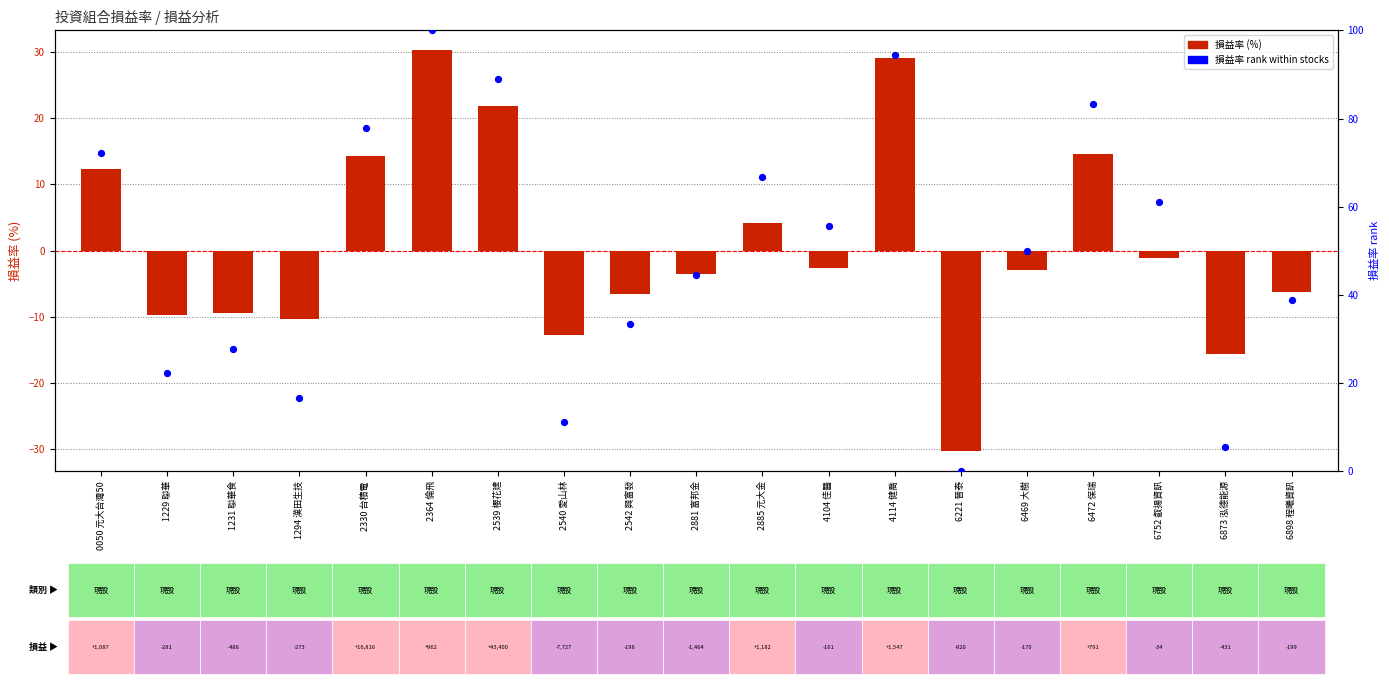

What are all the series names shown in the legend?

損益率 (%), 損益率 rank within stocks